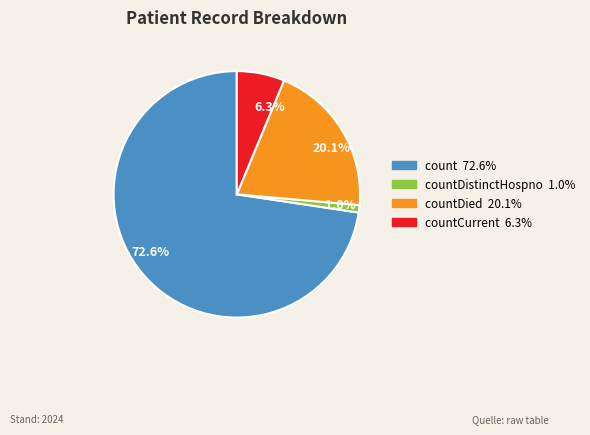

Is there any slice that represents more than half of the pie?

Yes